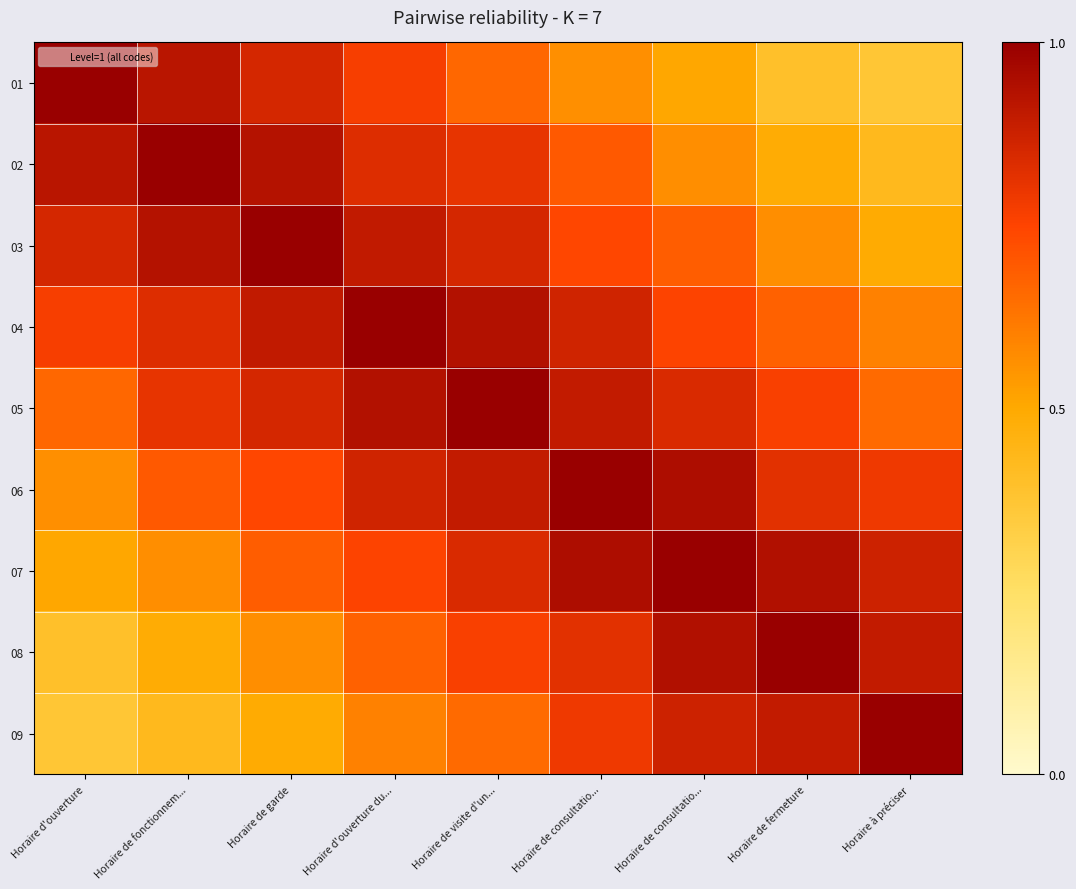

Which series has the largest total across all categories?

05